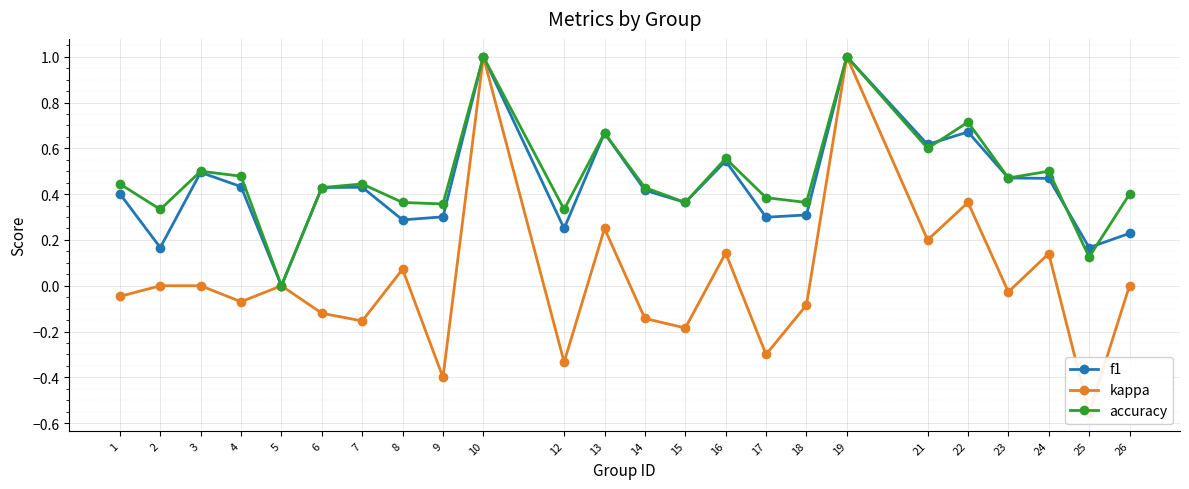

List the series in order of their peak value, lowest first.

f1, kappa, accuracy